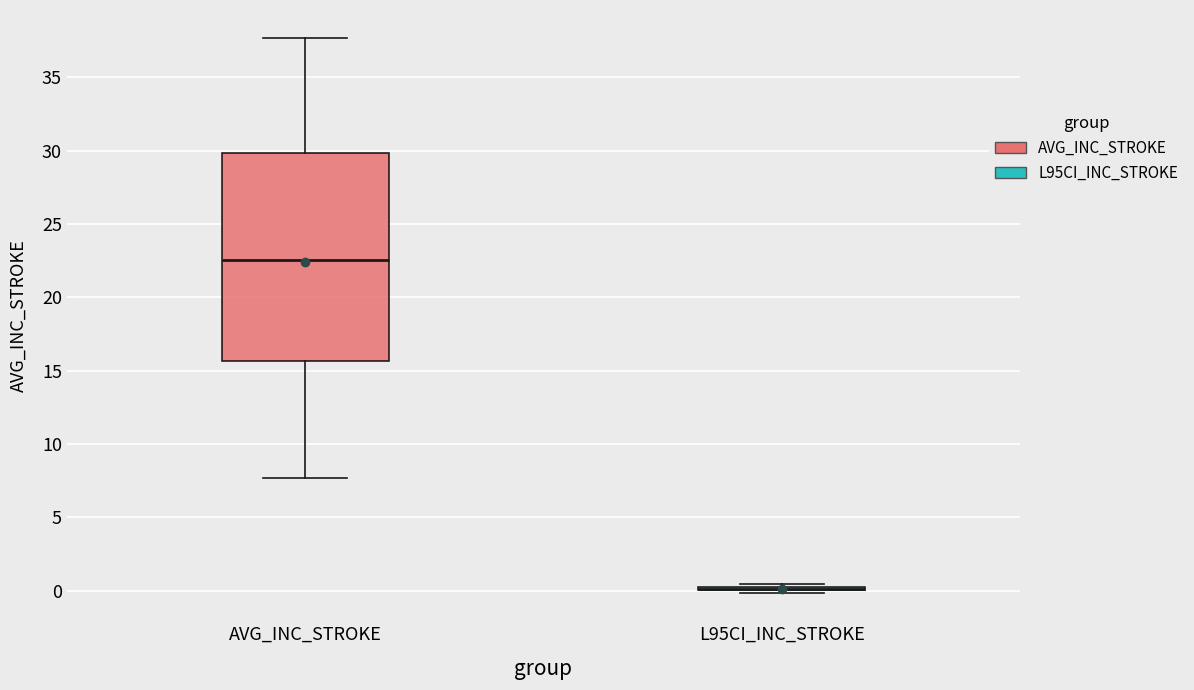

Reading left to right, transcribe this box plot: for each box, give where its median line is, the range the box spans, and where its two whiskers end, as read against the y-axis. The values are not printed on the chart, so give them approximately, as read against the axis.

AVG_INC_STROKE: median 22.5, box 15.5 to 30.0, whiskers 7.5 to 37.5
L95CI_INC_STROKE: box collapsed to a line at 0.0, whiskers 0.0 to 0.5